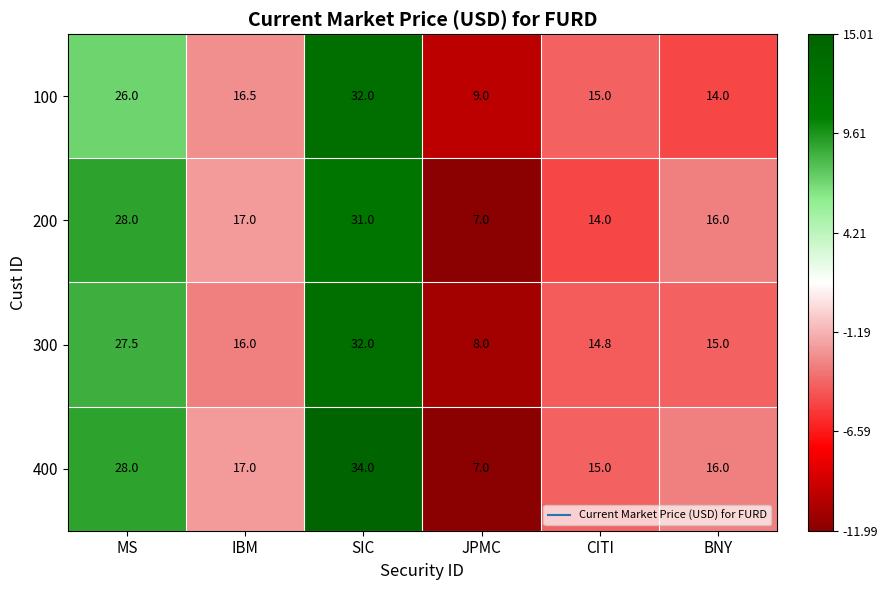

Is it true that 100 equals 26.0 at MS?

True